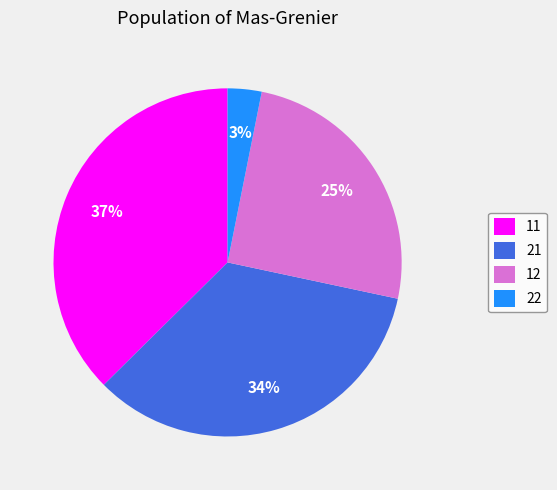

Which slice is the smallest?

22